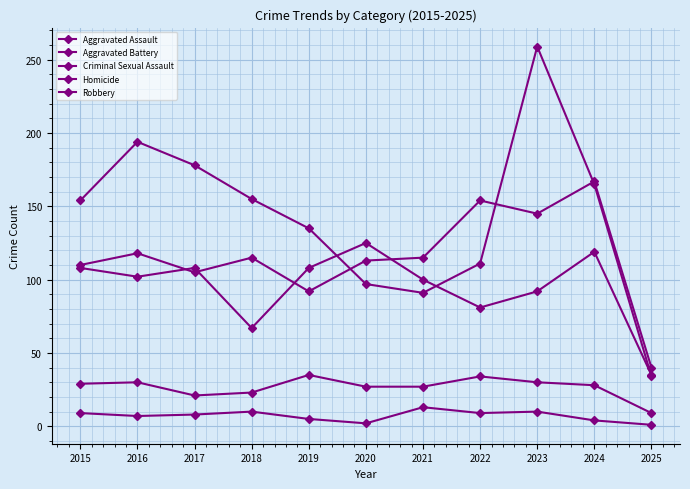

True or false: Criminal Sexual Assault and Aggravated Battery cross at least once.

False